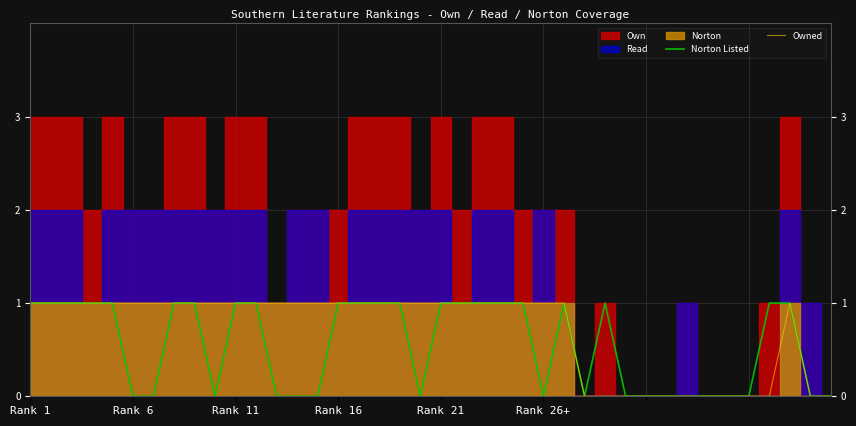

True or false: Owned and Norton Listed intersect in this chart.

False